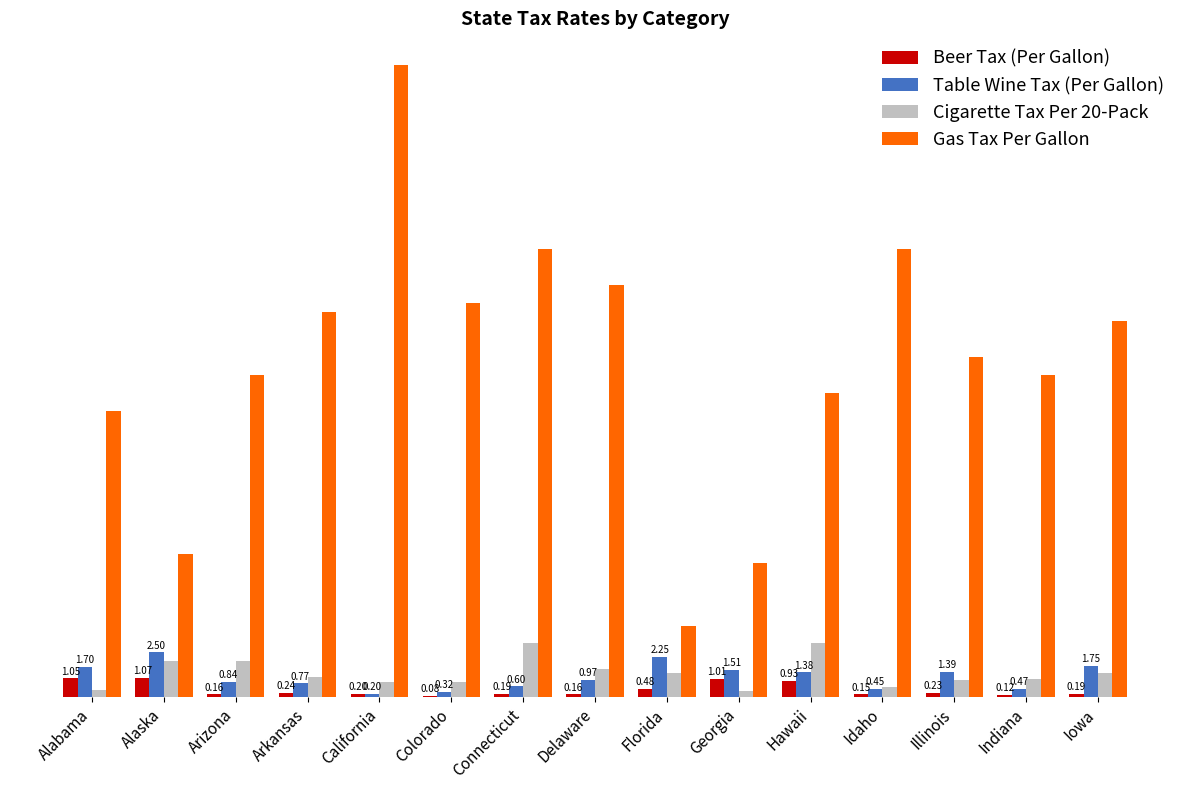

Which category has the highest value in the Beer Tax (Per Gallon) series?

Alaska